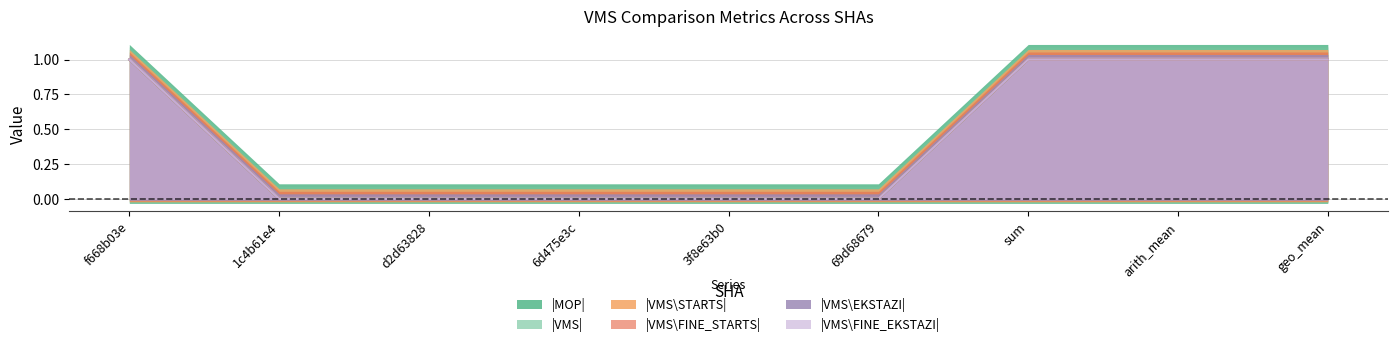

What is the difference between the second highest and minimum values in the |VMS\FINE_EKSTAZI| series?

1